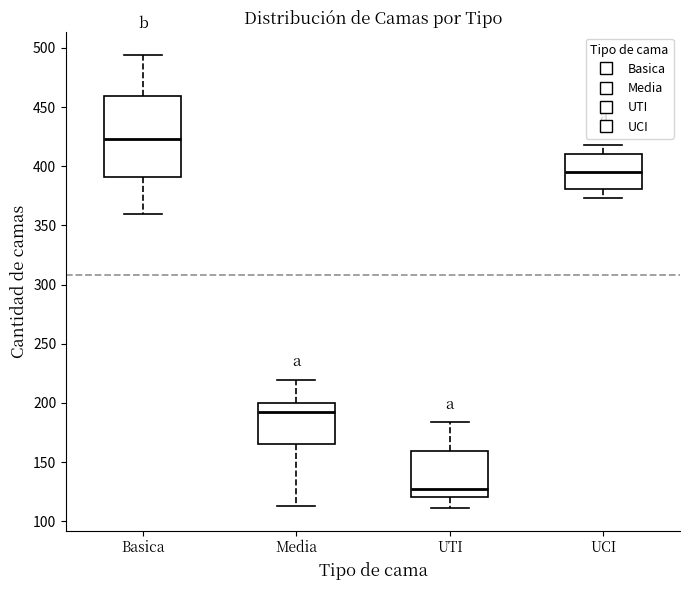

Which box has the lowest median line?

UTI